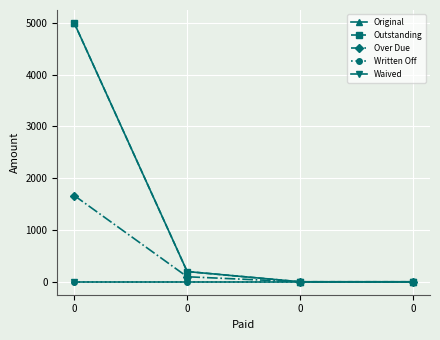

Does the chart display data point markers on the line(s)?

Yes